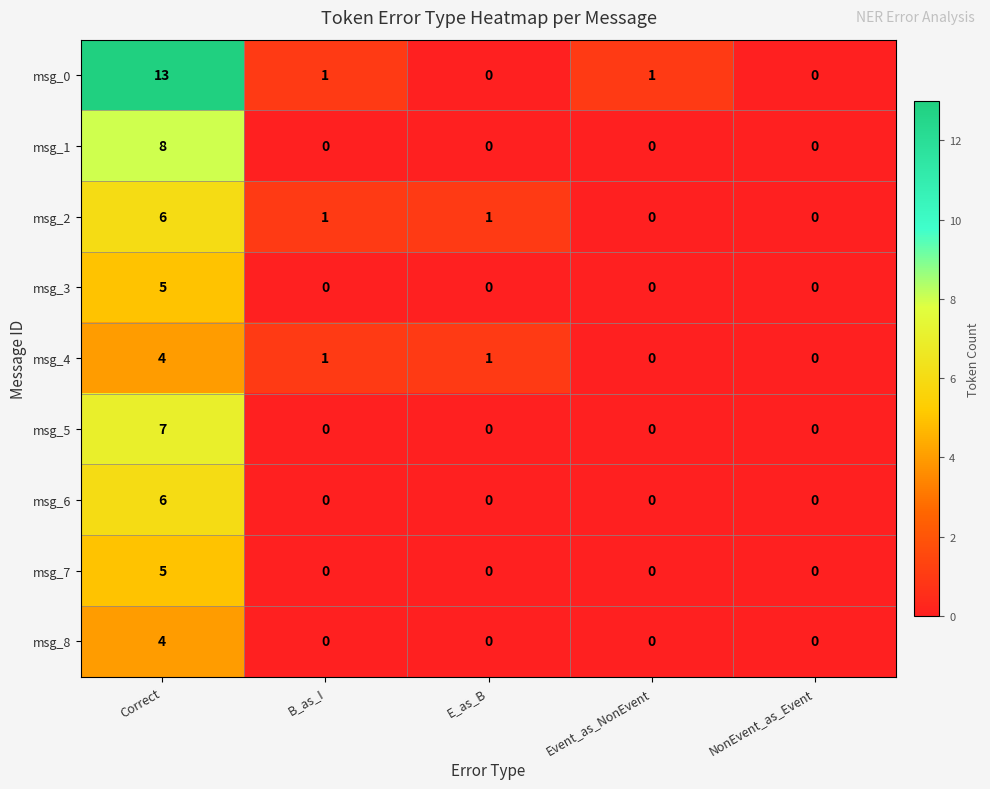

How many series are shown in this chart?

9